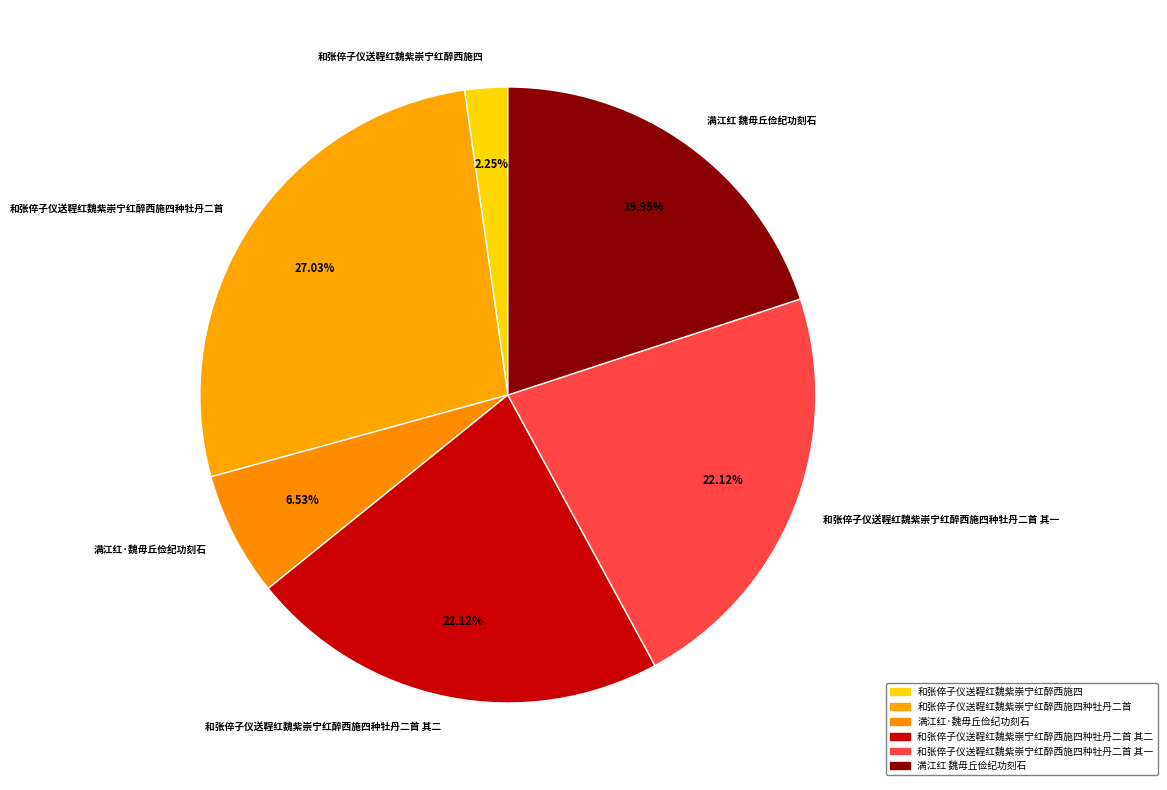

What is the ratio of the value at 和张倅子仪送鞓红魏紫崇宁红醉西施四种牡丹二首 其二 to the value at 和张倅子仪送鞓红魏紫崇宁红醉西施四种牡丹二首 其一?

1.0